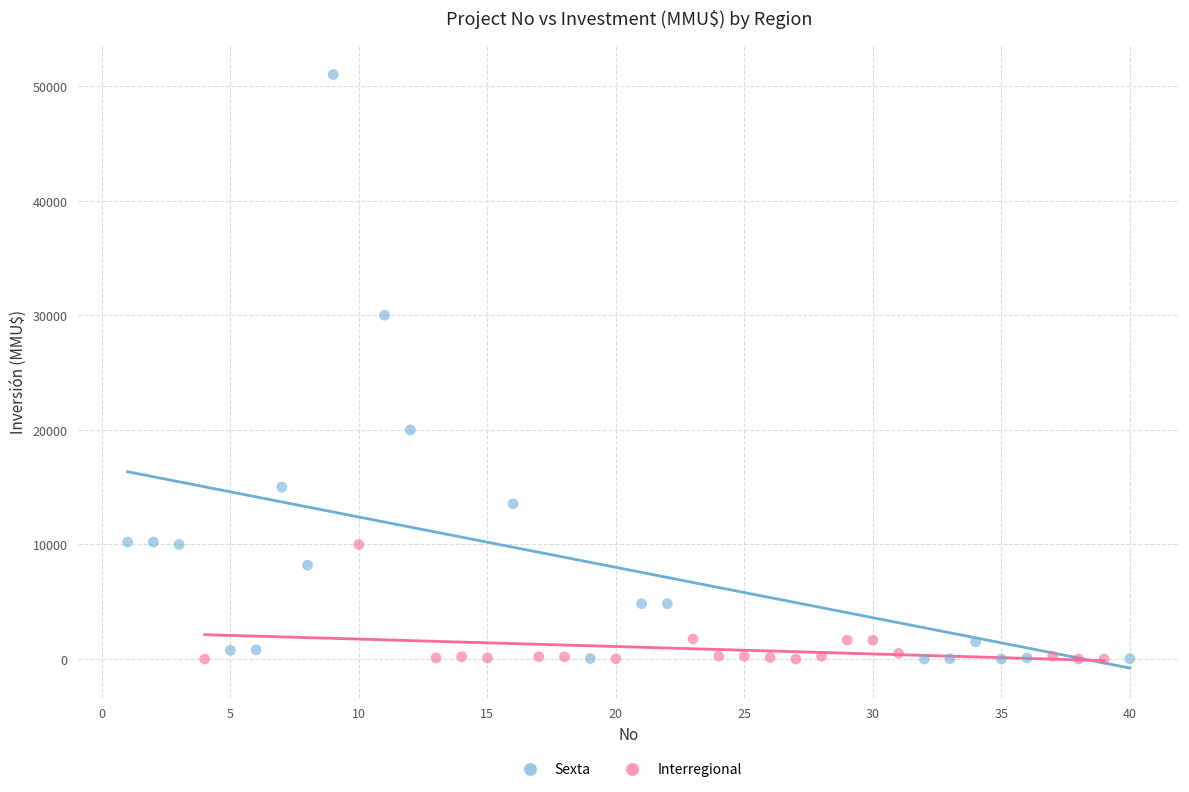

Which series has the largest Y range (max minus min)?

Sexta